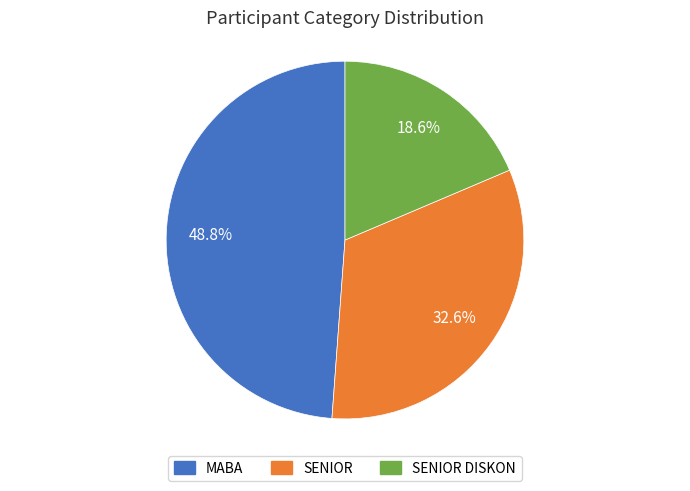

What portion of the pie excludes MABA?

51.2%